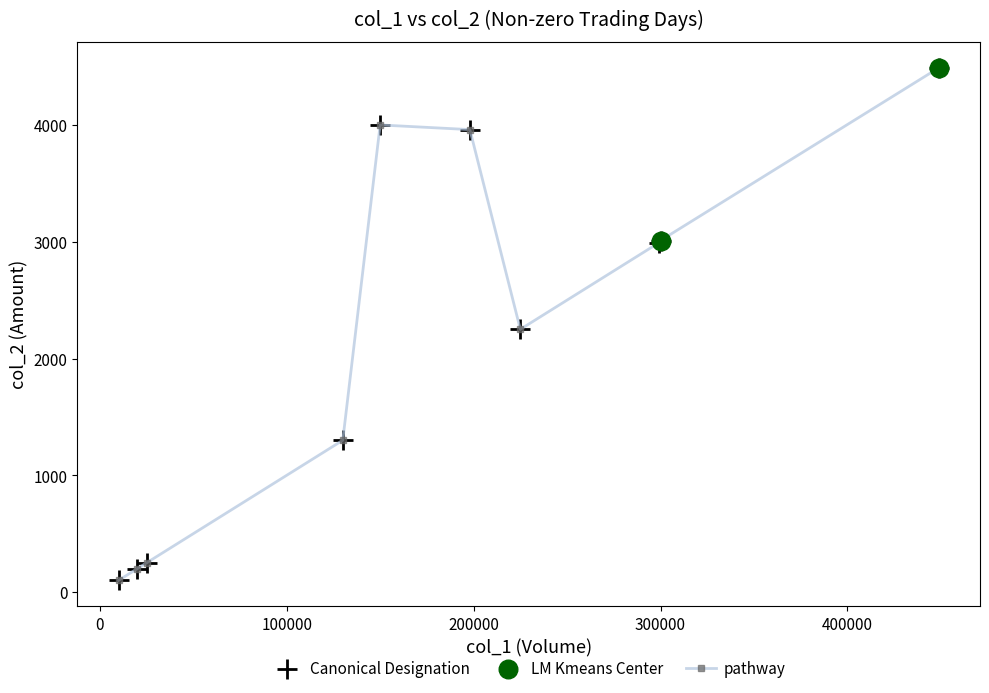

What is the difference between the maximum and second lowest values?

4290